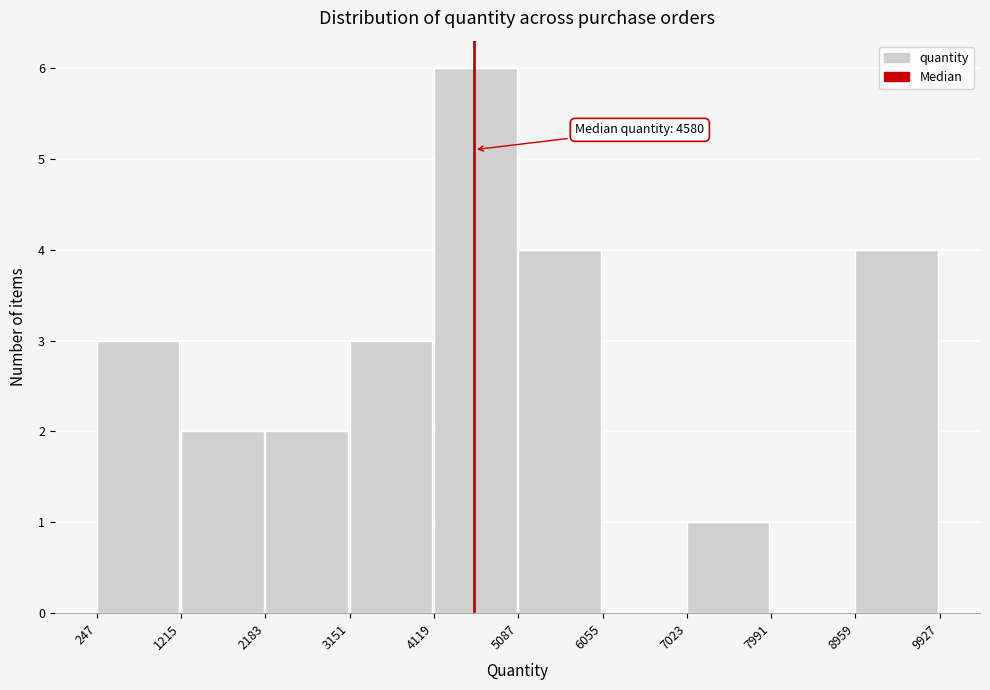

Which range on the x-axis has the tallest bar?

4119 to 5087